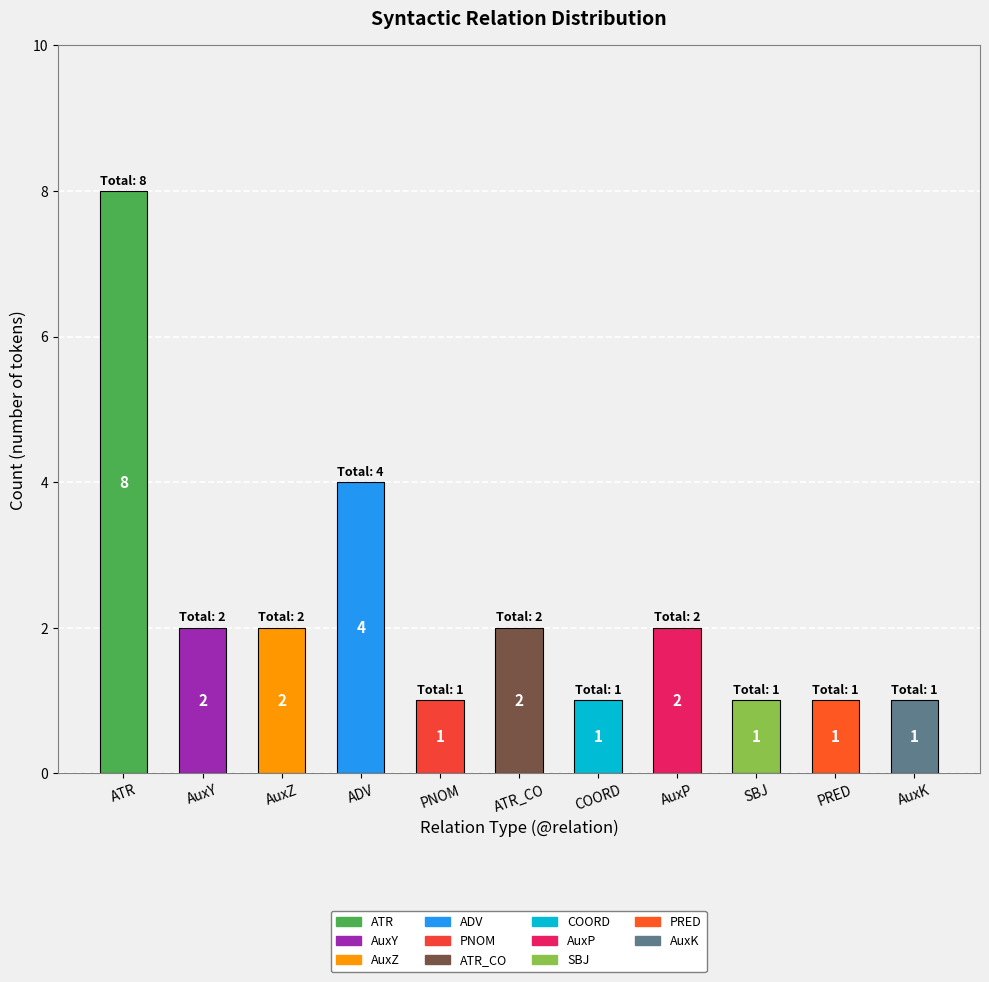

At which label is the value closest to 4?

ADV